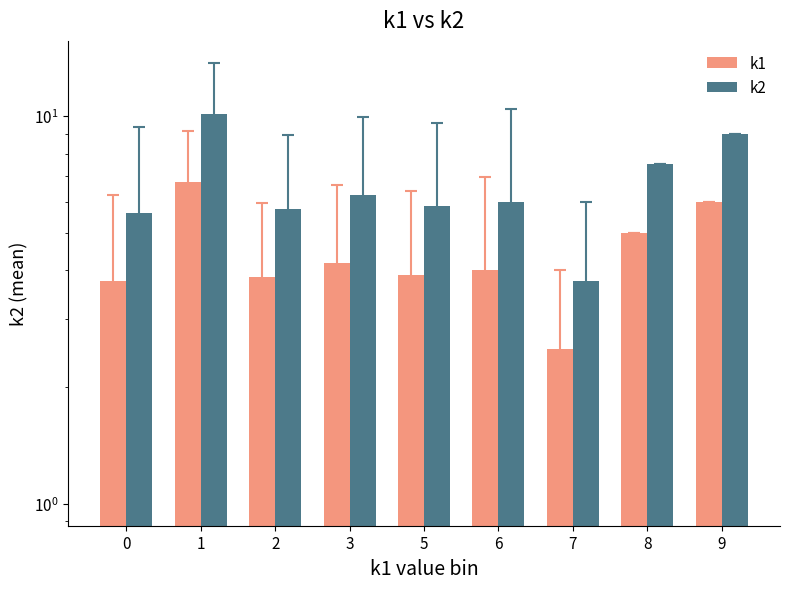

At 9, list the series in order from largest to smallest.

k2, k1